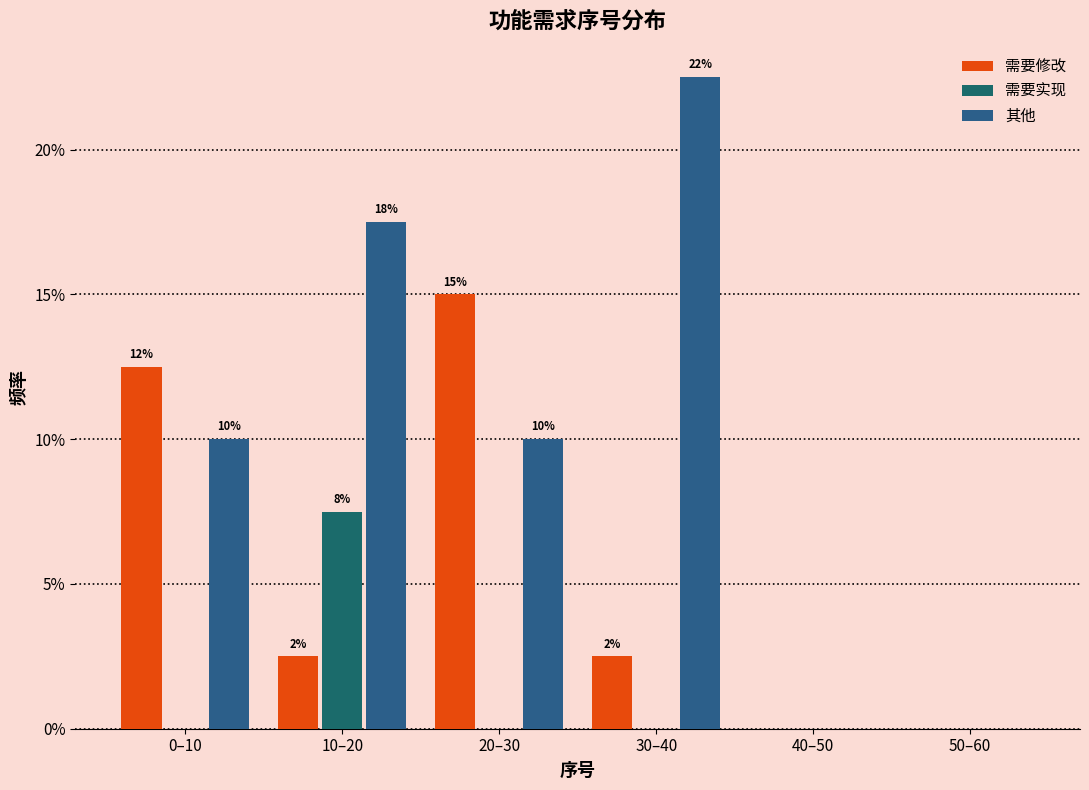

Are the bars grouped side by side (vs. stacked)?

Yes